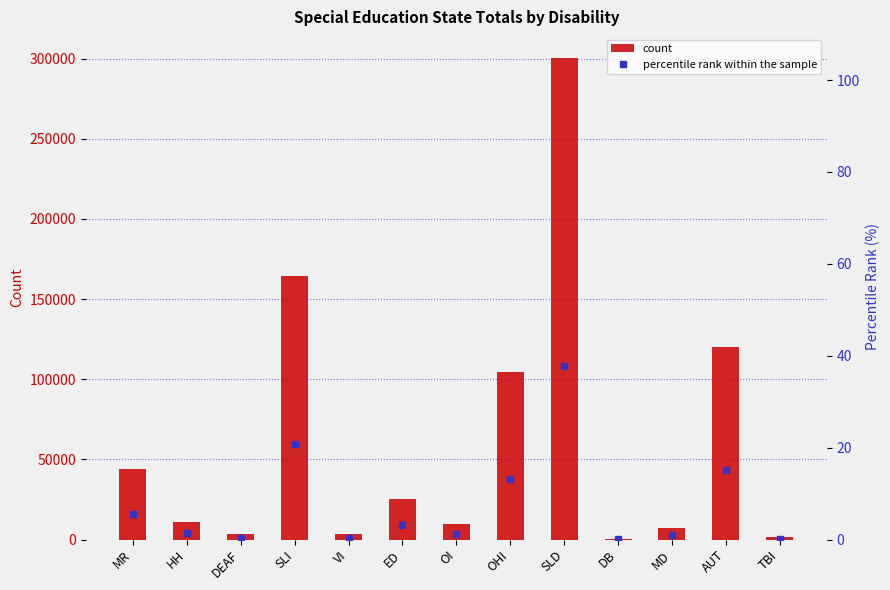

What is the sum of the count values at OI and OHI?

114708